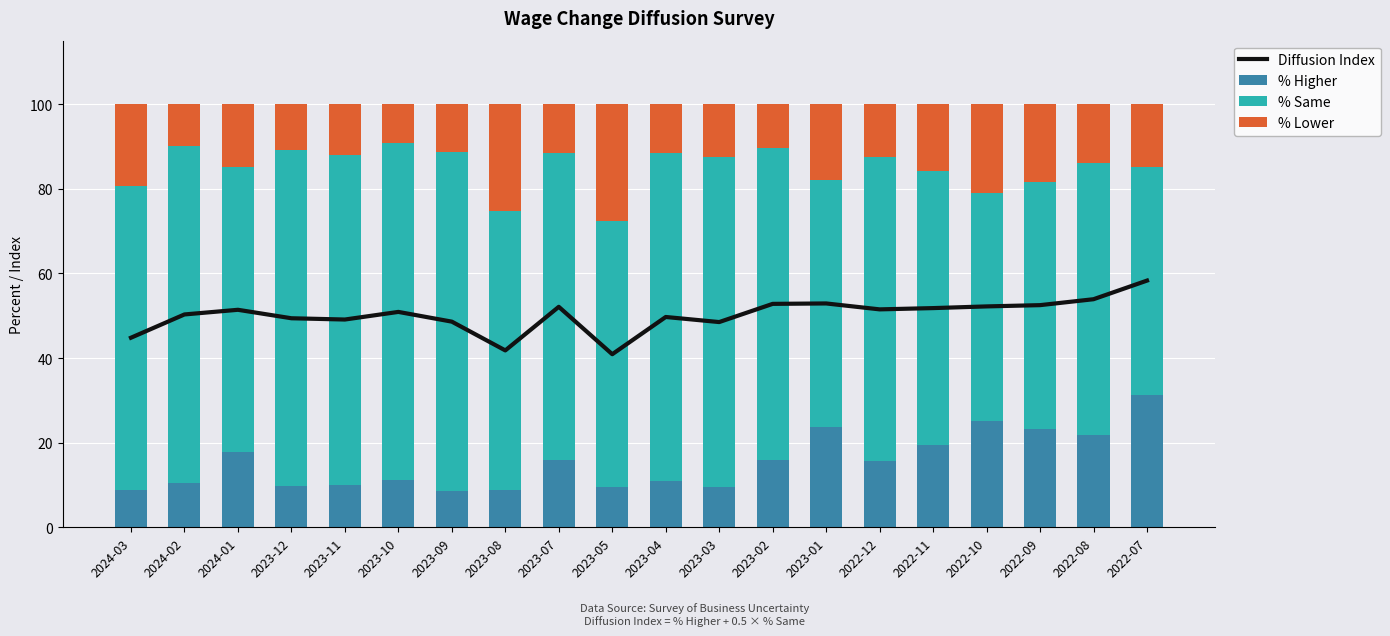

Rank the categories by % Same value from lowest to highest.

2022-10, 2022-07, 2023-01, 2022-09, 2023-05, 2022-08, 2022-11, 2023-08, 2024-01, 2024-03, 2022-12, 2023-07, 2023-02, 2023-04, 2023-11, 2023-03, 2023-12, 2023-10, 2024-02, 2023-09